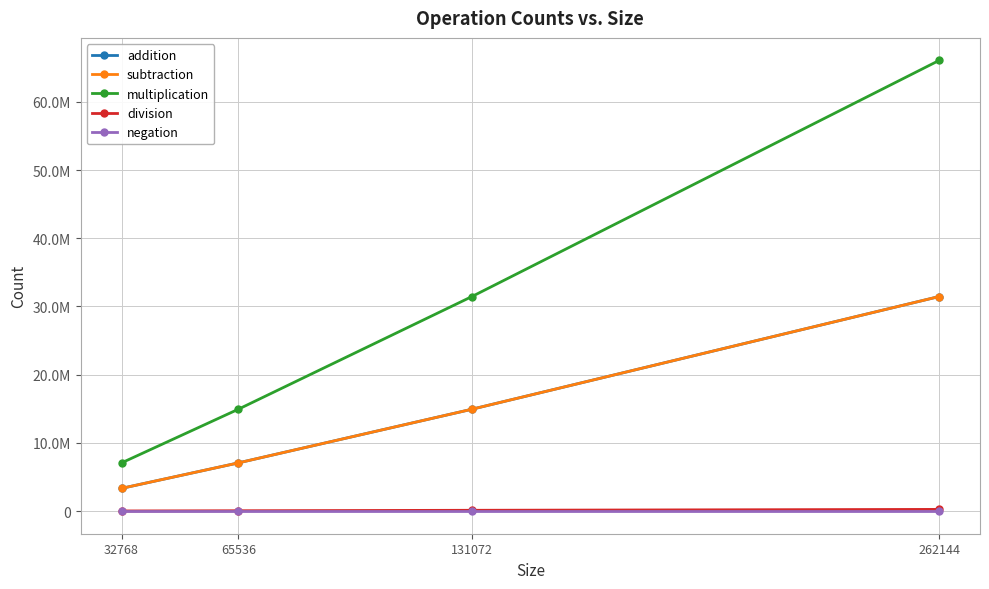

True or false: negation and division intersect in this chart.

False